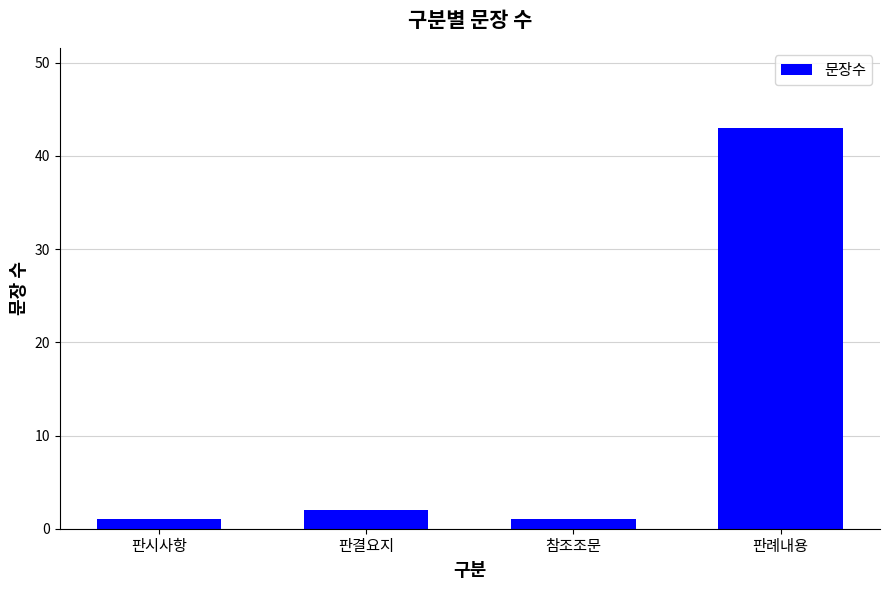

What is the ratio of the value at 판시사항 to the value at 참조조문?

1.0